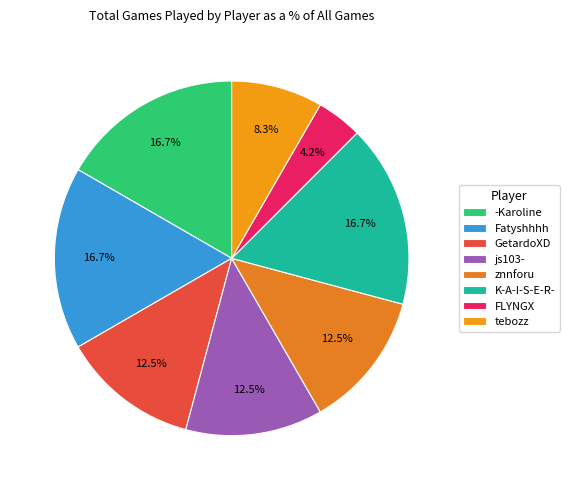

Is there a majority slice in this chart?

No